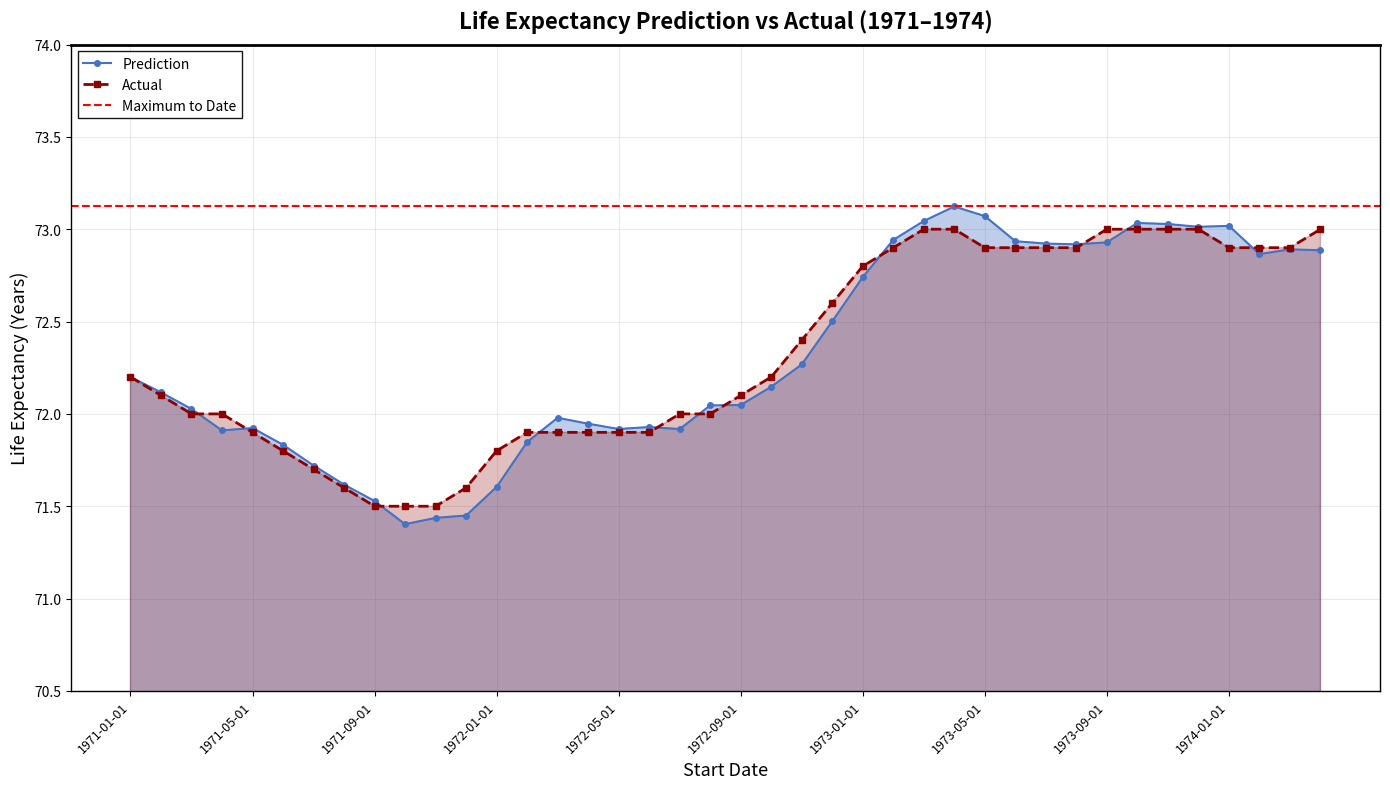

Does the chart display data point markers on the line(s)?

Yes